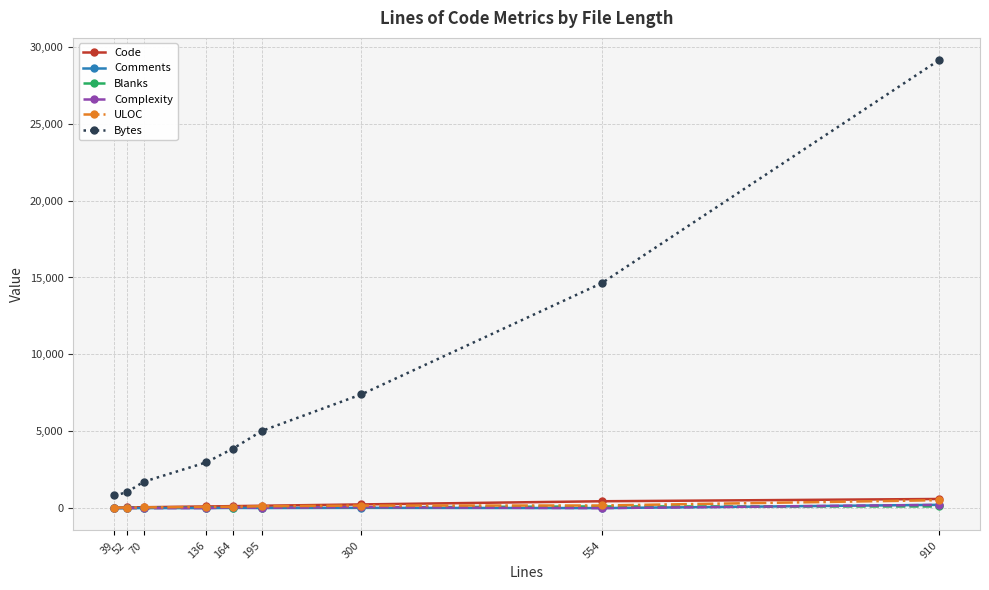

The Code series shows 593 at 910. True or false?

True